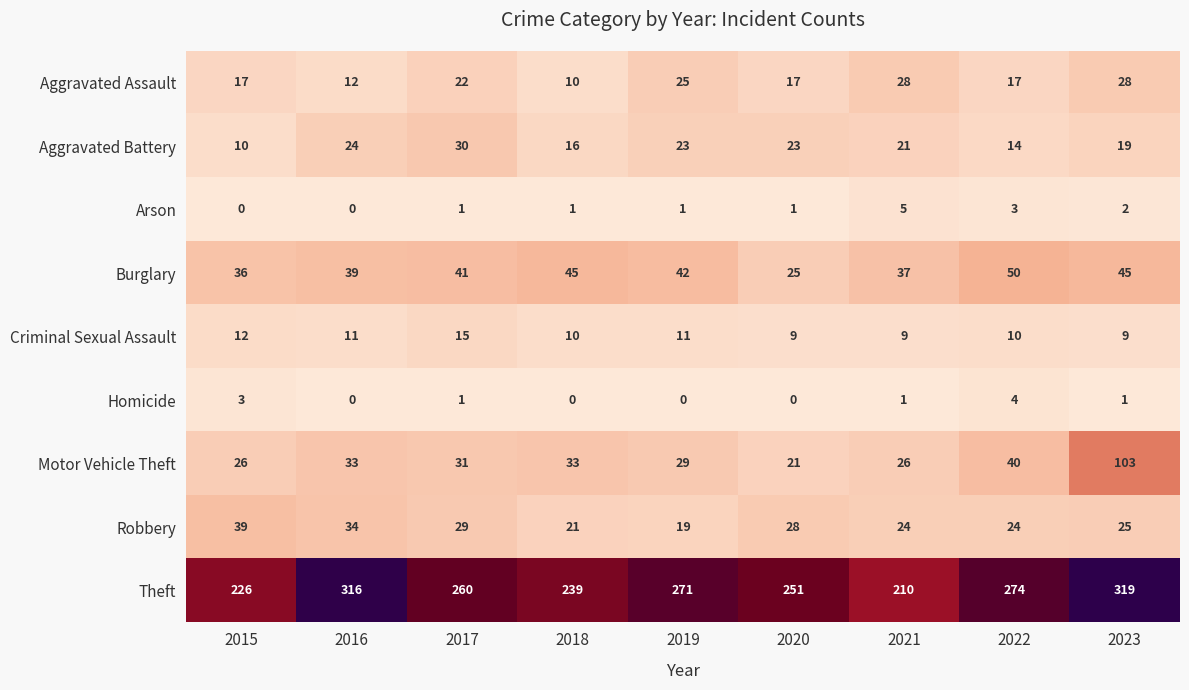

What is the difference between the maximum and minimum values in the Aggravated Battery series?

20